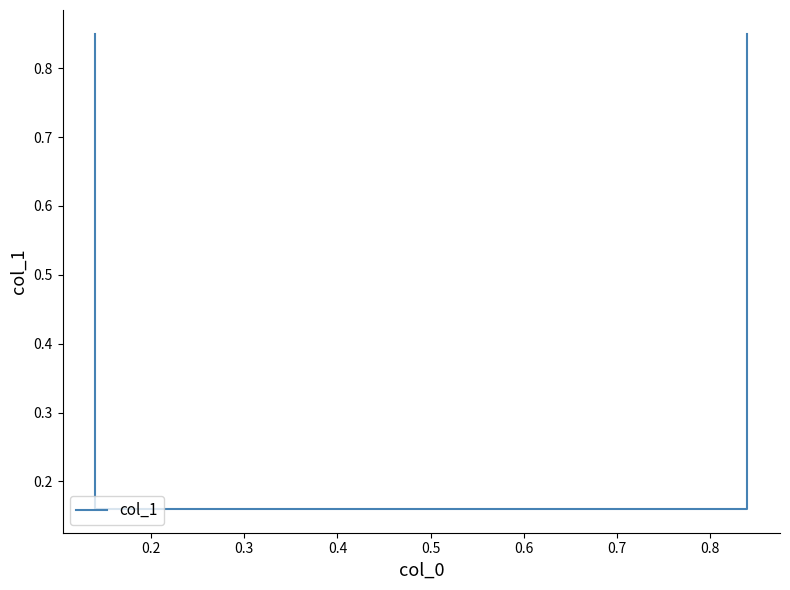

Is it true that the value at 0.2 is 0.2?

True